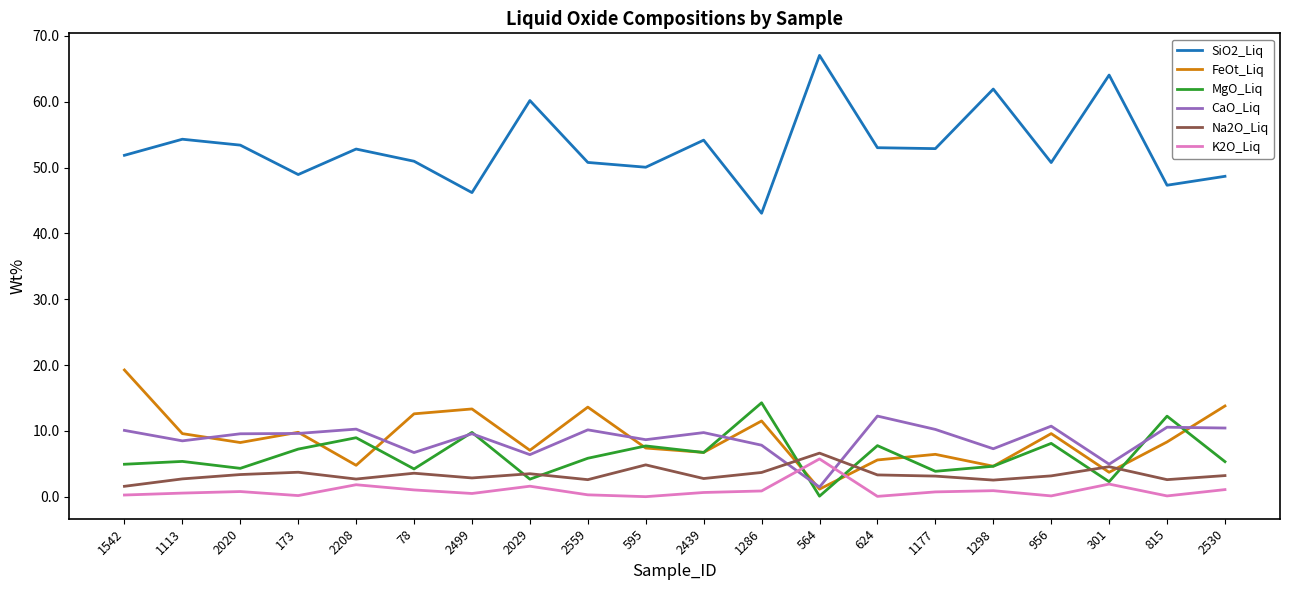

At how many categories does at least one series exceed 47?

18